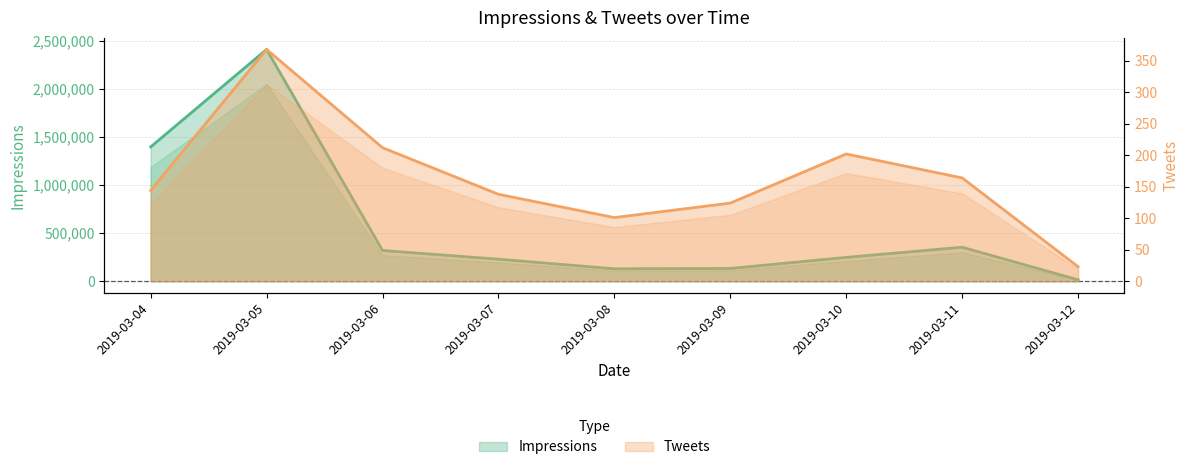

Which series has the widest spread of values?

Impressions